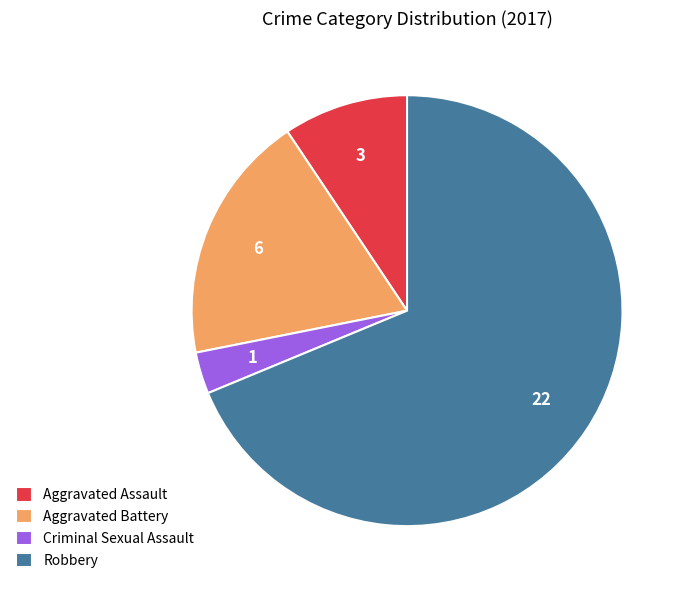

The Aggravated Battery slice represents 19% of the pie. True or false?

True